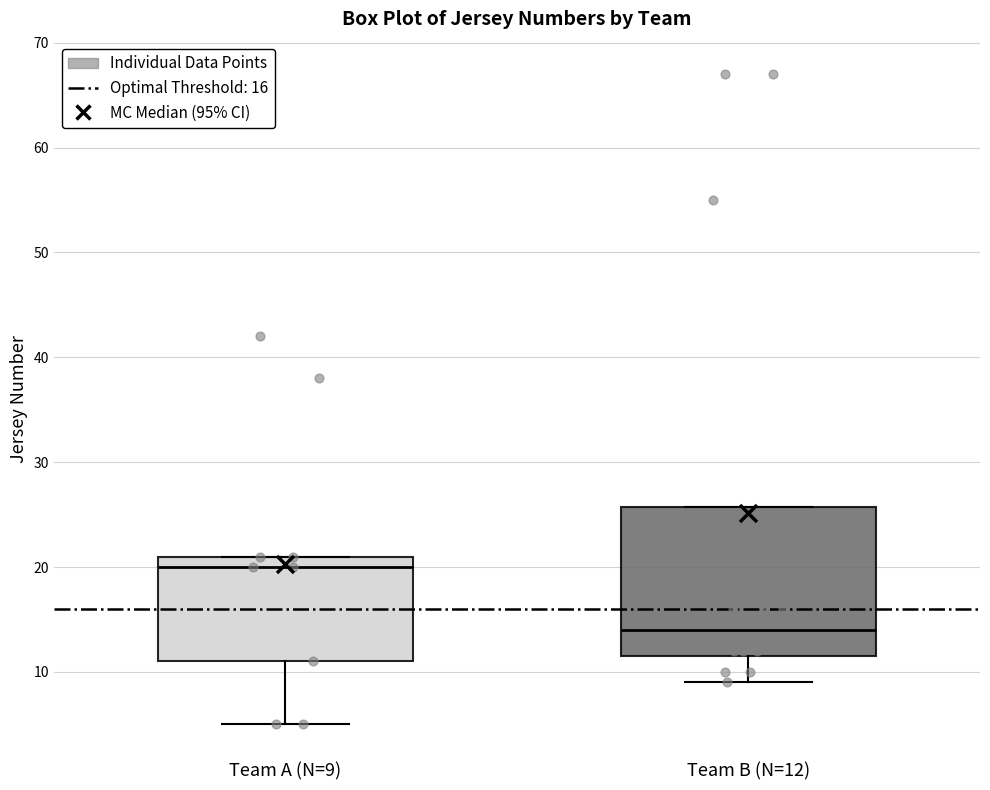

Where is the lower edge of the box for Team A (N=9) on the y-axis? The values are not printed on the chart, so give them approximately, as read against the axis.

11